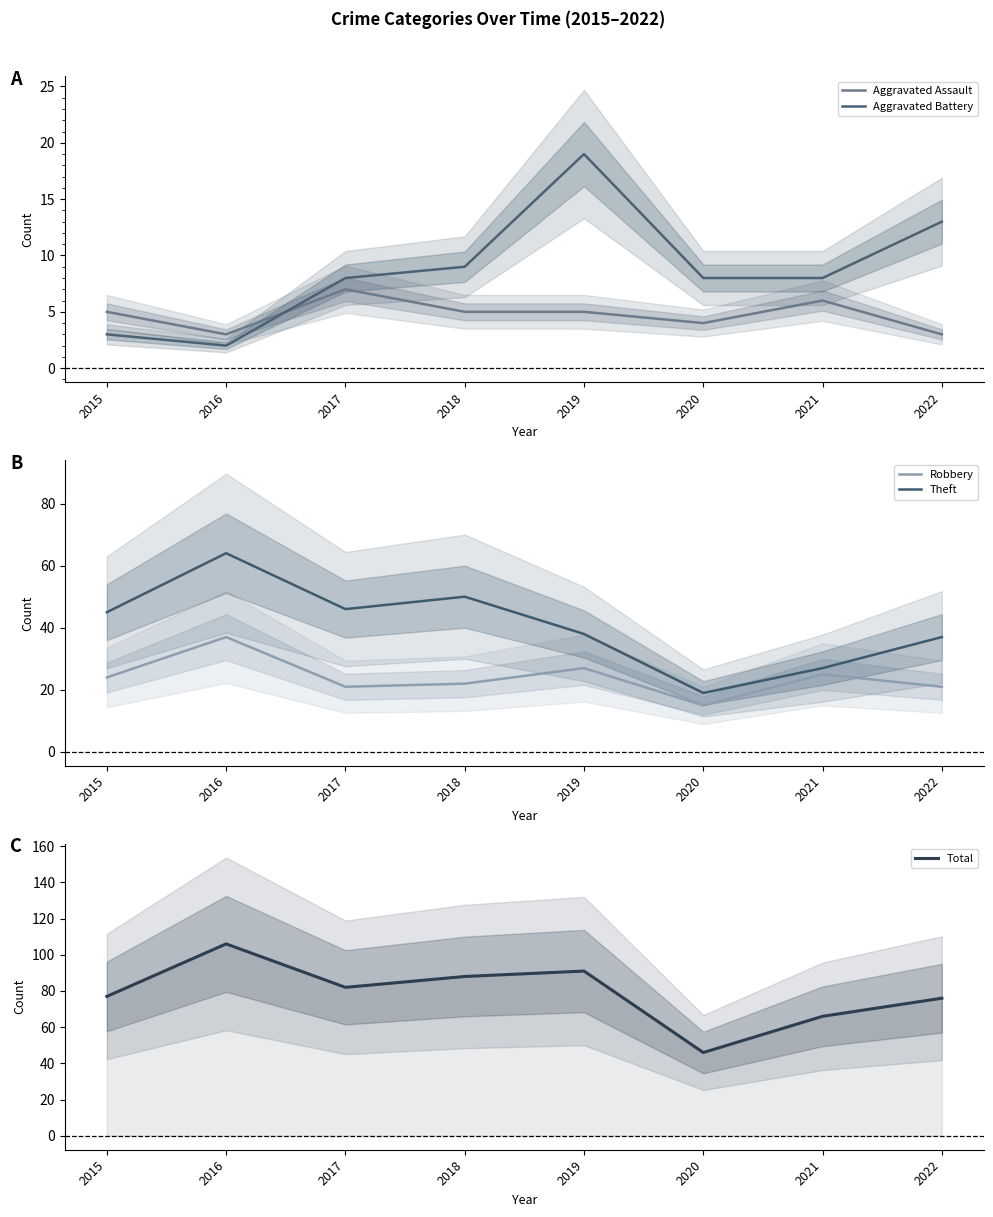

What is the value of the Aggravated Assault point at the 6th from the left?

4